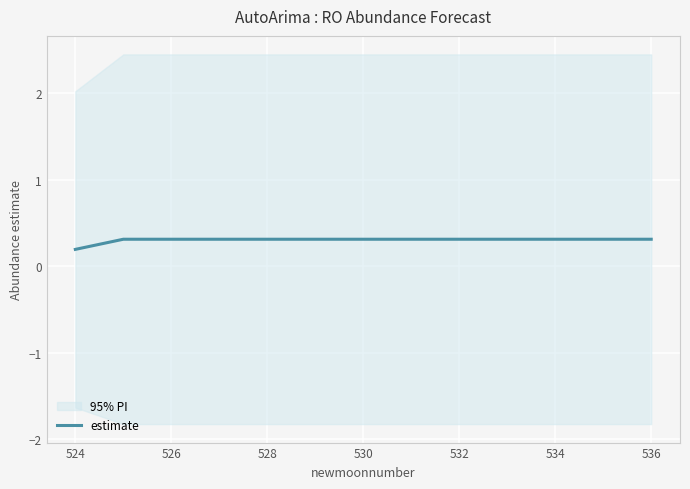

What is the minimum value shown in the chart?

0.2